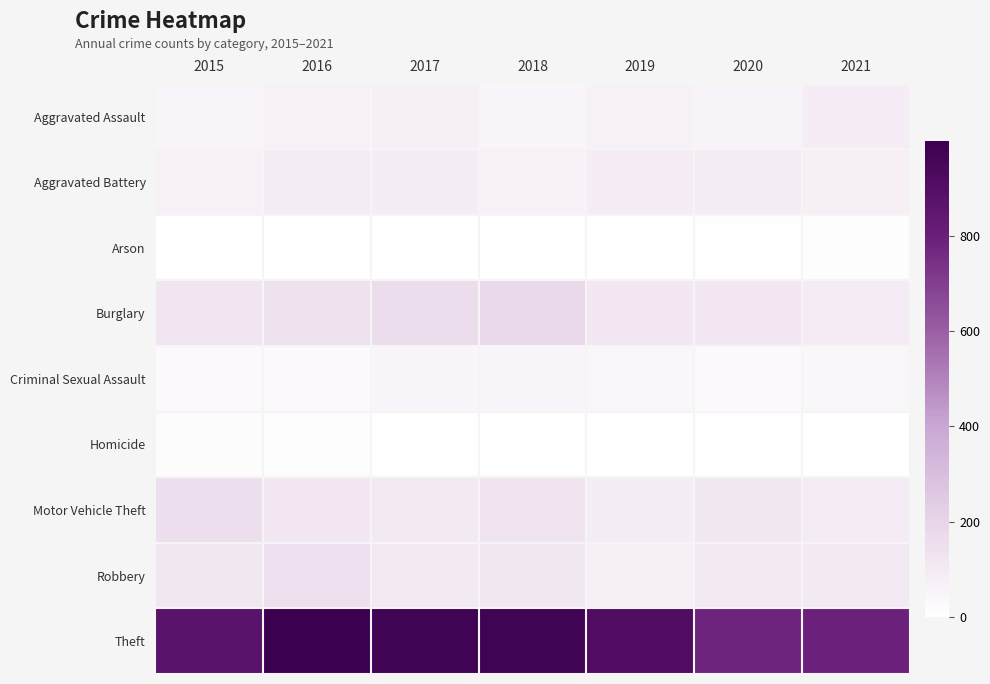

How many data points does each series have?

7